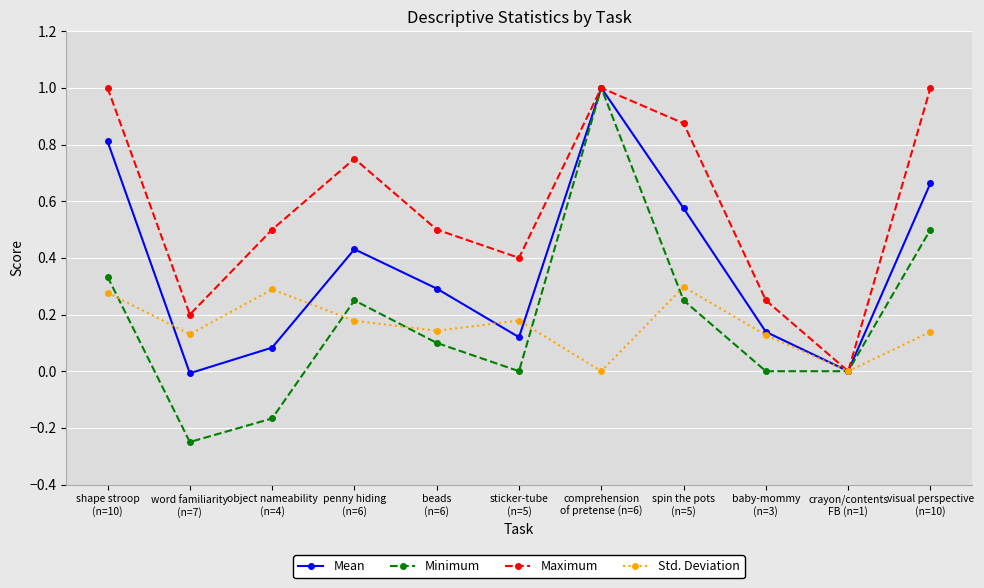

Is the value of Mean at baby-mommy
(n=3) greater than the value of Maximum at visual perspective
(n=10)?

No